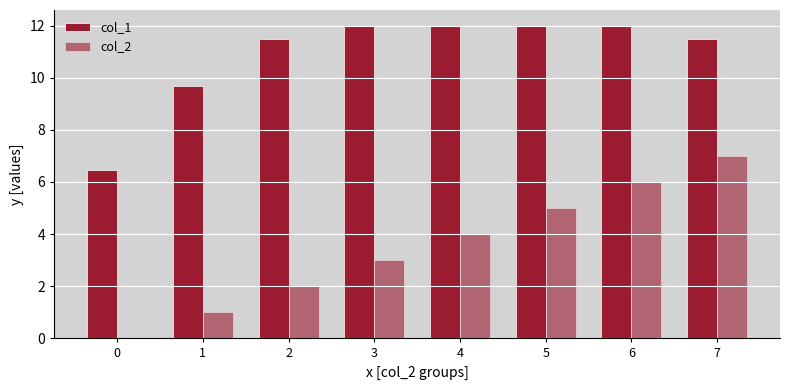

At which category is the sum across all series the highest?

7